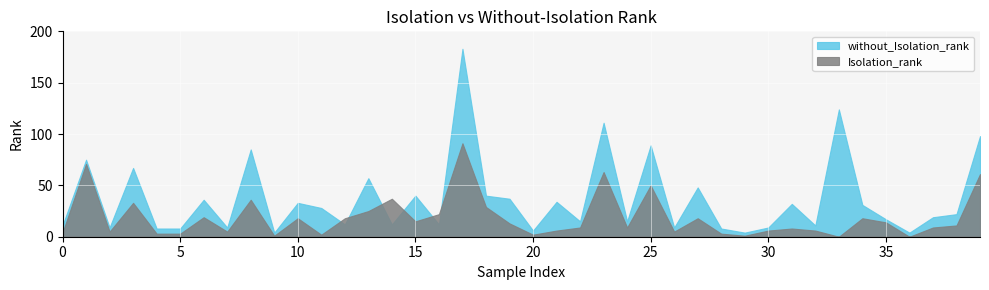

What is the average value of the without_Isolation_rank series?

37